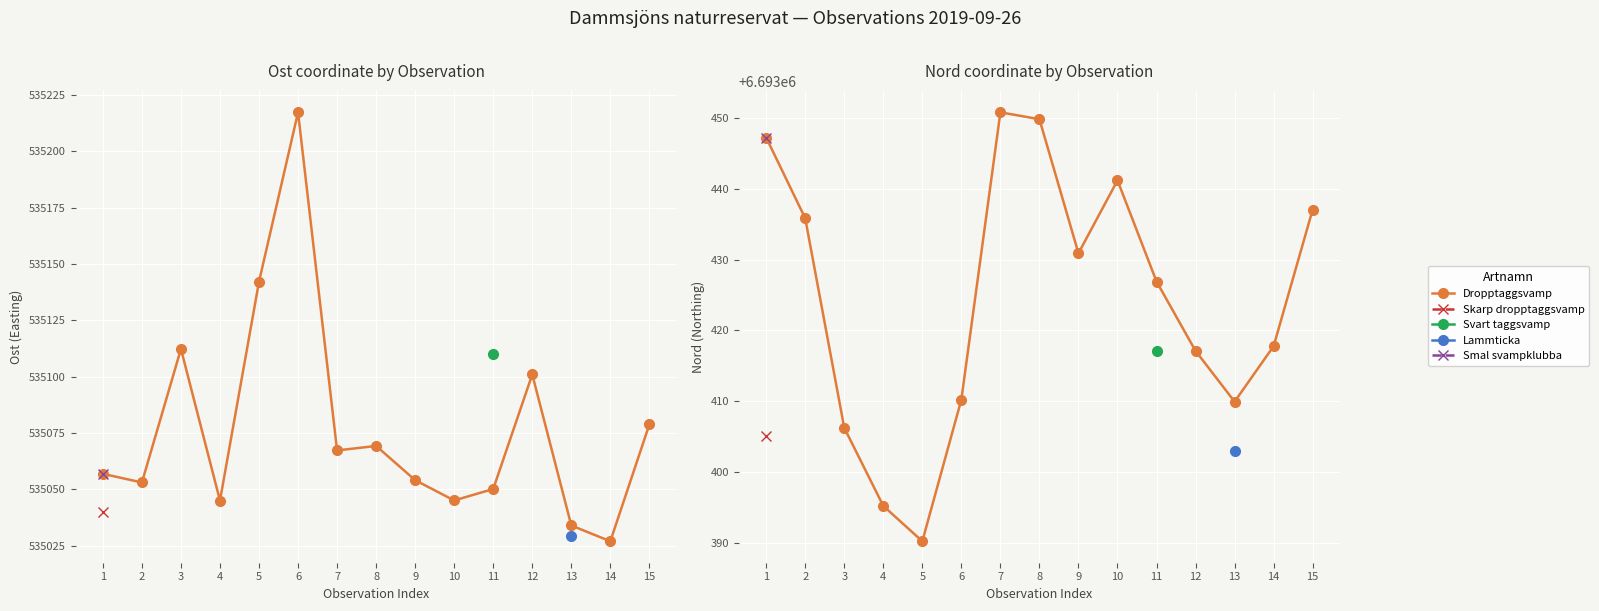

Where is the data nearest to the value 6693420?

14